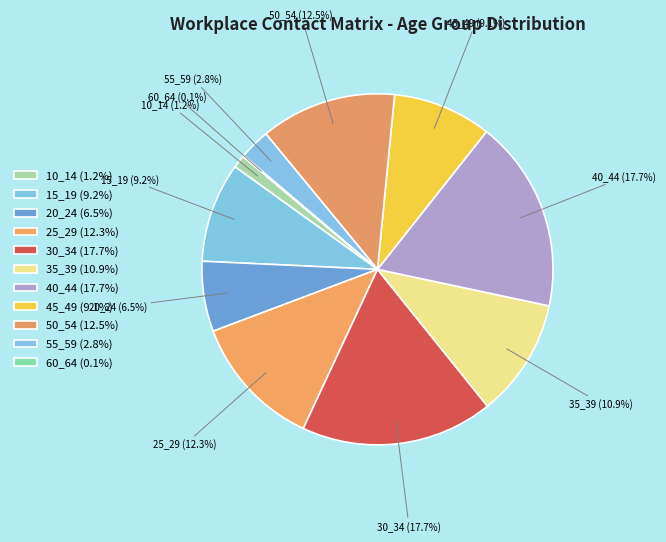

Between 50_54 and 40_44, which is larger?

40_44